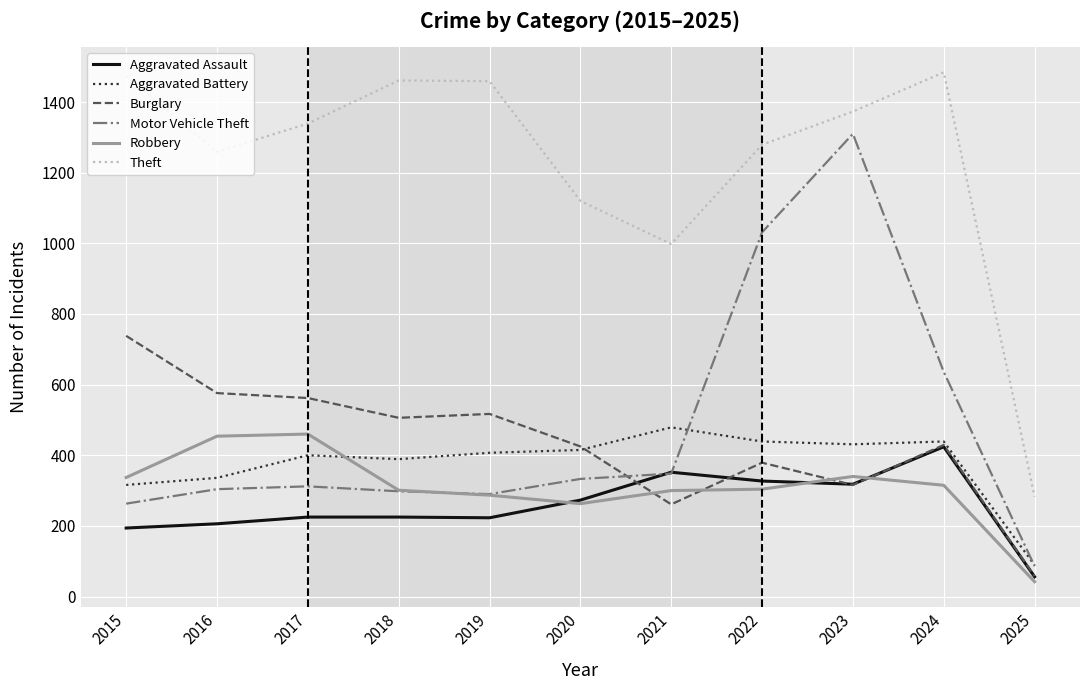

Does the chart have visible grid lines?

Yes